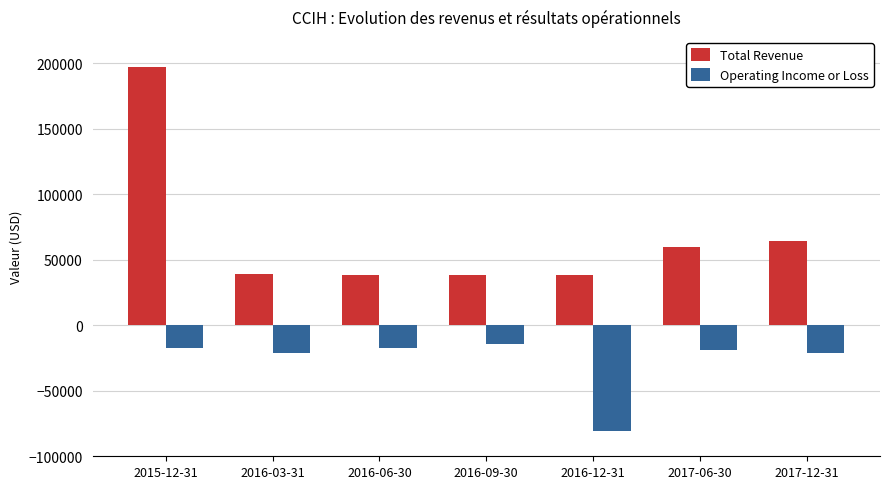

What is the label of the 4th bar from the left?

2016-09-30